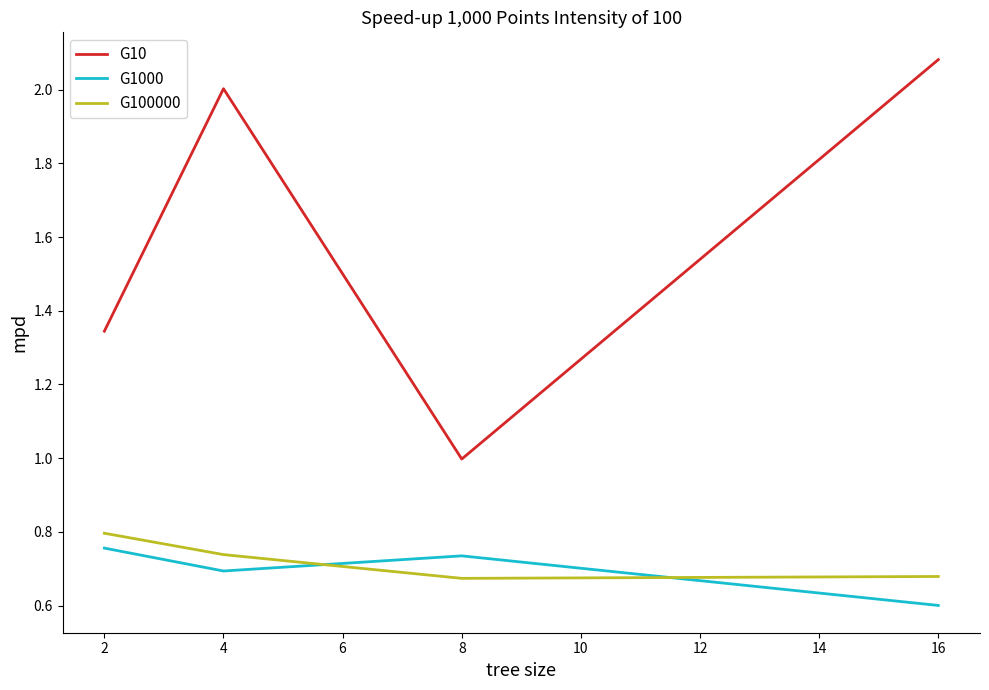

The value of G1000 at 4 is 0.9. True or false?

False